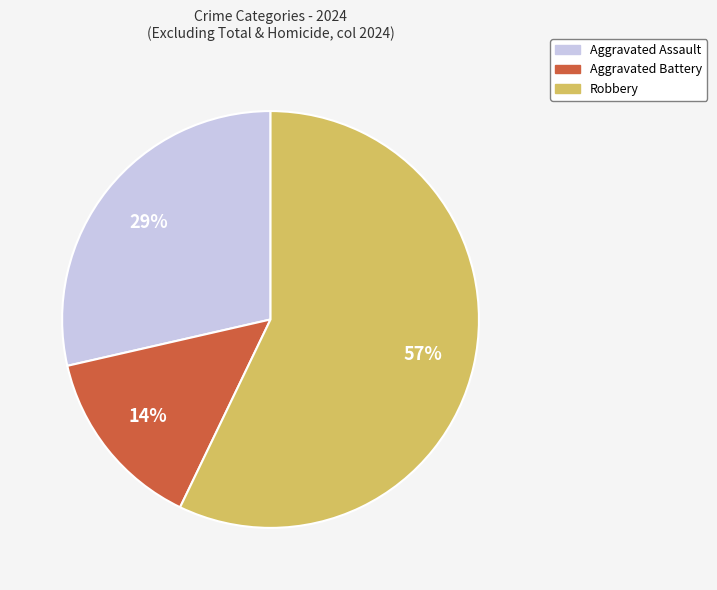

True or false: Aggravated Assault accounts for 40% of the total.

False